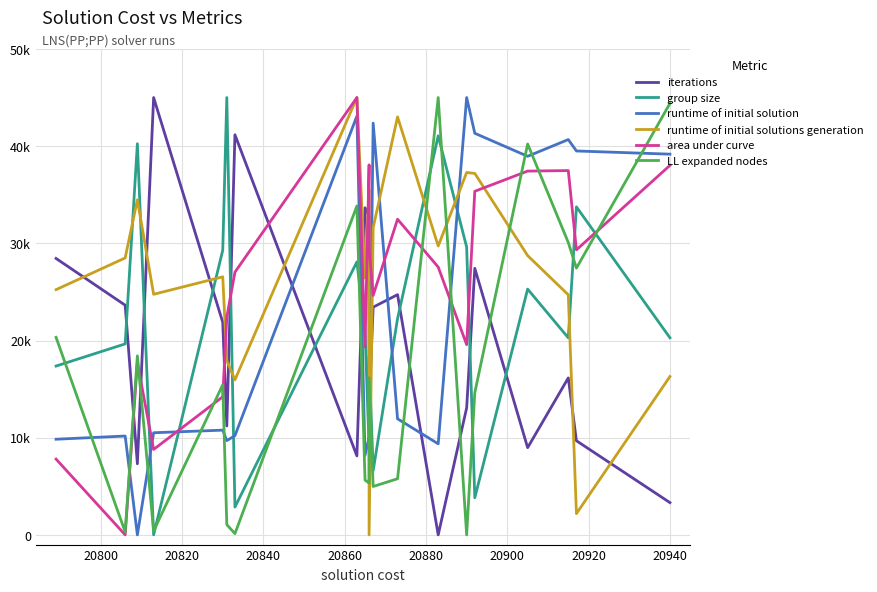

True or false: LL expanded nodes has a value of 7561.9 at 20940.

False